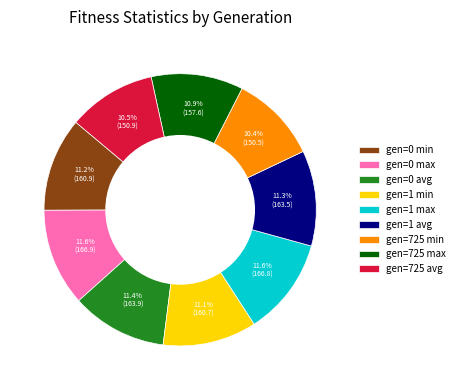

How much of the chart is everything except gen=1 max?

88.4%